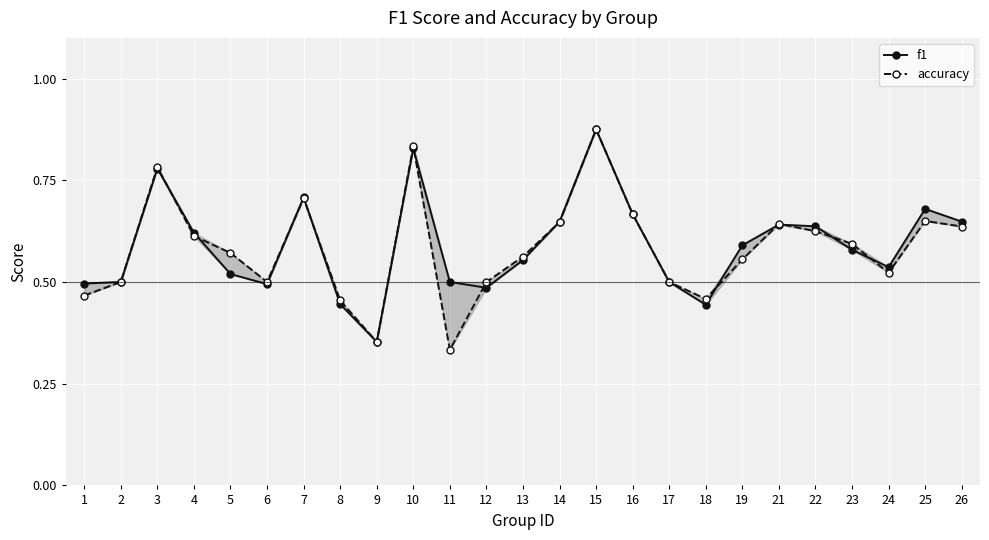

What is the difference between the f1 values at 18 and 5?

0.1